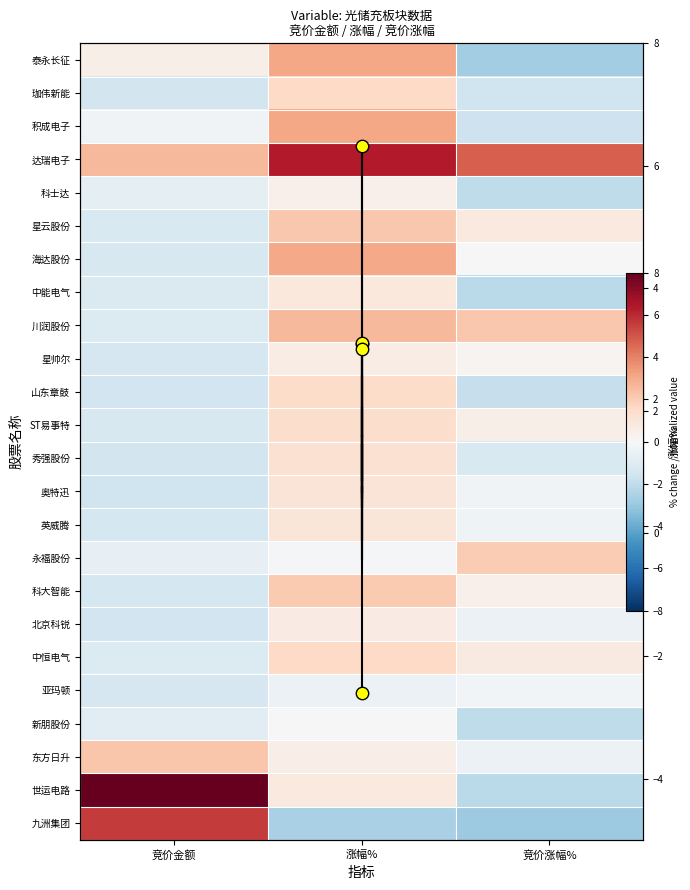

What is the sum of the 达瑞电子 values at 竞价涨幅% and 竞价金额?

7.4